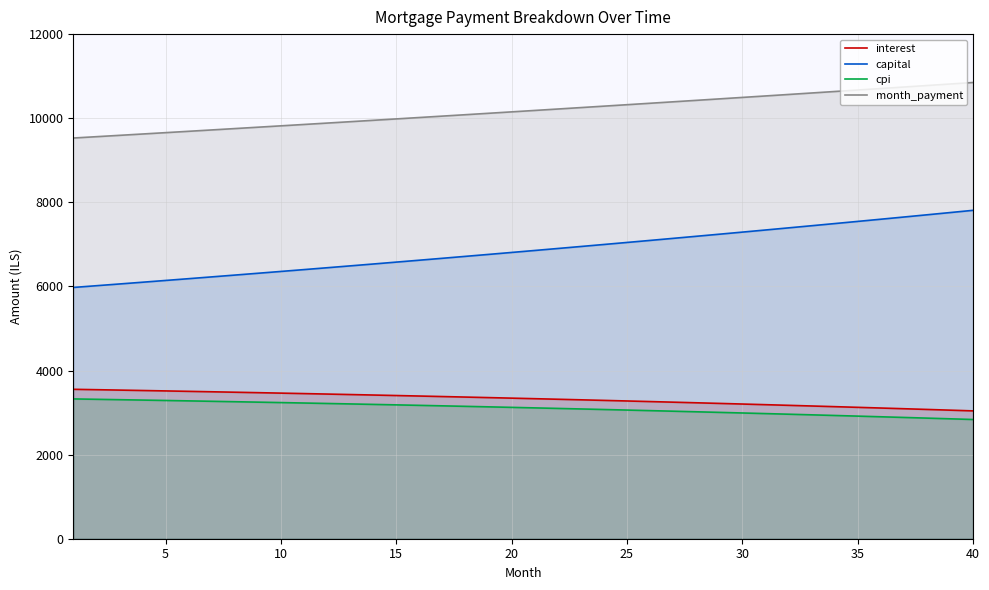

How many data points in interest are less than 3343?

20